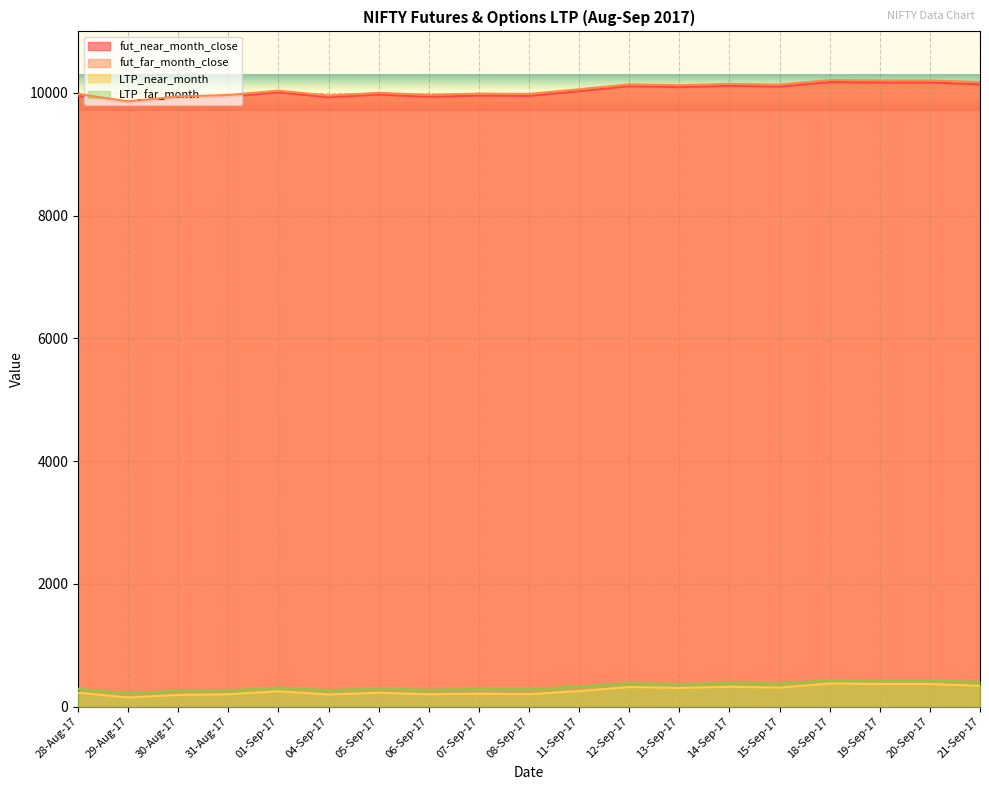

Reading right to left, what are all the values shown in this chart?

fut_near_month_close: 21-Sep-17=10138.9	20-Sep-17=10167.5	19-Sep-17=10168.9	18-Sep-17=10175.3	15-Sep-17=10102.0	14-Sep-17=10114.5	13-Sep-17=10091.5	12-Sep-17=10107.9	11-Sep-17=10025.9	08-Sep-17=9950.0	07-Sep-17=9954.7	06-Sep-17=9935.4	05-Sep-17=9971.6	04-Sep-17=9927.6	01-Sep-17=10007.3	31-Aug-17=9937.2	30-Aug-17=9912.5	29-Aug-17=9829.4	28-Aug-17=9950.8
fut_far_month_close: 21-Sep-17=10174.8	20-Sep-17=10201.2	19-Sep-17=10201.8	18-Sep-17=10206.8	15-Sep-17=10133.1	14-Sep-17=10144.9	13-Sep-17=10122.8	12-Sep-17=10137.0	11-Sep-17=10057.5	08-Sep-17=9981.9	07-Sep-17=9987.0	06-Sep-17=9966.0	05-Sep-17=9999.5	04-Sep-17=9955.8	01-Sep-17=10034.2	31-Aug-17=9963.4	30-Aug-17=9939.8	29-Aug-17=9860.1	28-Aug-17=9980.6
LTP_near_month: 21-Sep-17=340.8	20-Sep-17=369.6	19-Sep-17=370.8	18-Sep-17=377.4	15-Sep-17=311.9	14-Sep-17=325.1	13-Sep-17=305.8	12-Sep-17=320.5	11-Sep-17=254.9	08-Sep-17=204.5	07-Sep-17=211.7	06-Sep-17=202.6	05-Sep-17=227.5	04-Sep-17=198.9	01-Sep-17=251.5	31-Aug-17=201.8	30-Aug-17=191.2	29-Aug-17=150.8	28-Aug-17=226.4
LTP_far_month: 21-Sep-17=404.1	20-Sep-17=427.7	19-Sep-17=427.2	18-Sep-17=432.9	15-Sep-17=377.1	14-Sep-17=384.6	13-Sep-17=370.6	12-Sep-17=381.6	11-Sep-17=329.9	08-Sep-17=286.4	07-Sep-17=289.8	06-Sep-17=276.6	05-Sep-17=296.8	04-Sep-17=272.2	01-Sep-17=312.3	31-Aug-17=266.2	30-Aug-17=259.7	29-Aug-17=219.7	28-Aug-17=293.6